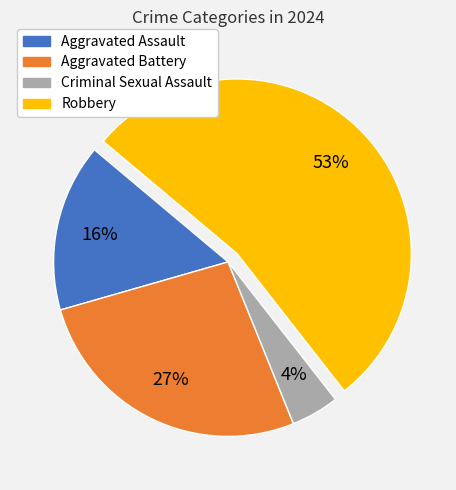

Which has a higher value, Aggravated Battery or Criminal Sexual Assault?

Aggravated Battery